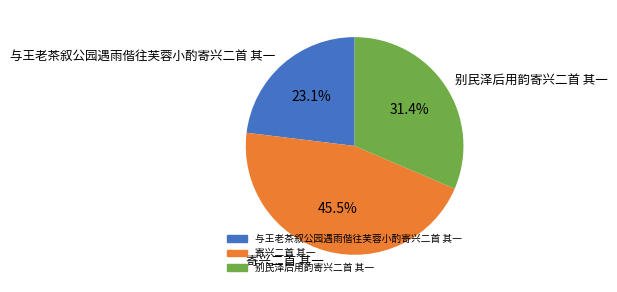

To the nearest percent, what is the average slice percentage?

33%